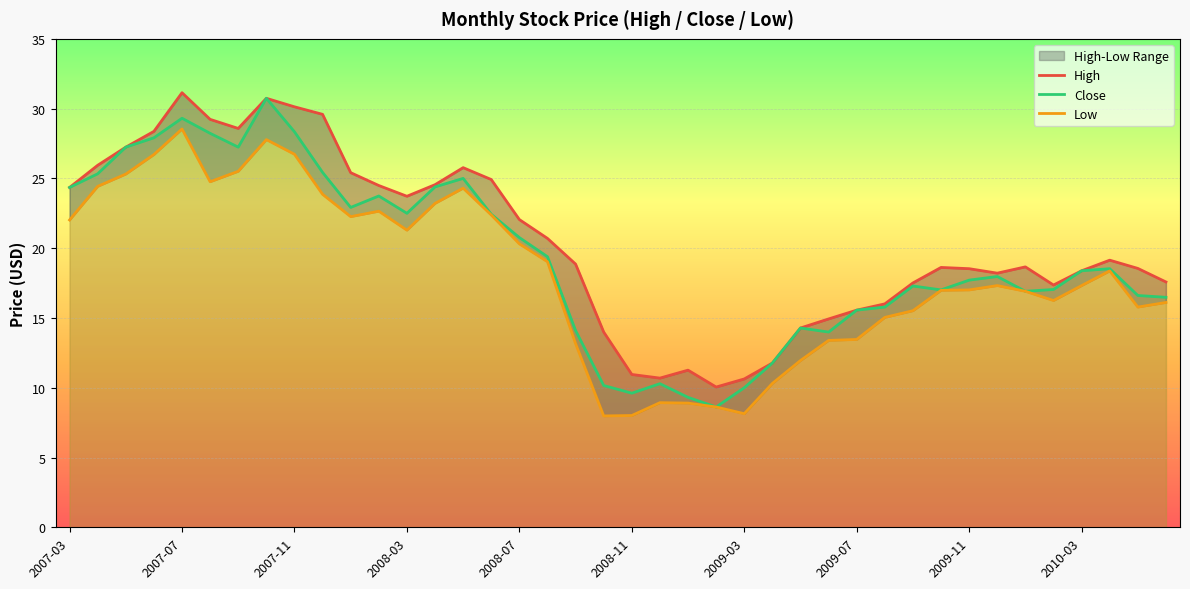

The Close series shows 29.3 at 2007-07. True or false?

True